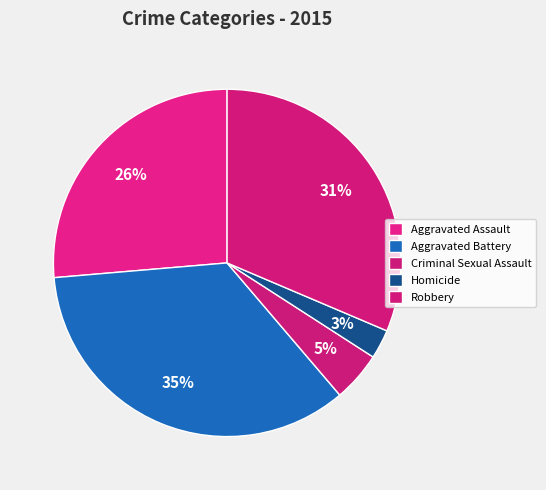

What is the ratio of the value at Aggravated Assault to the value at Criminal Sexual Assault?

5.7